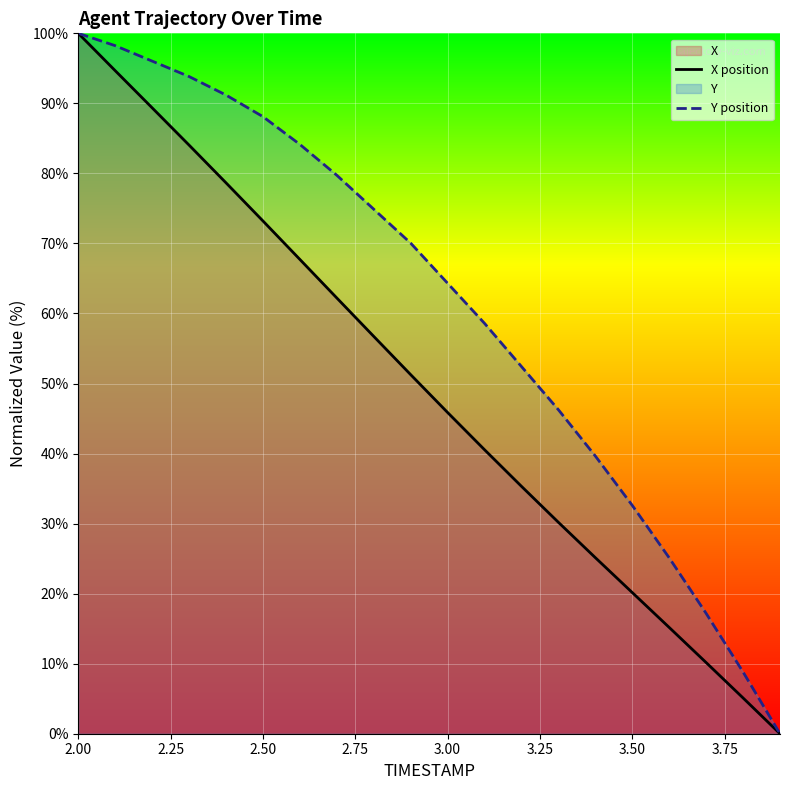

True or false: X position and Y position cross at least once.

False